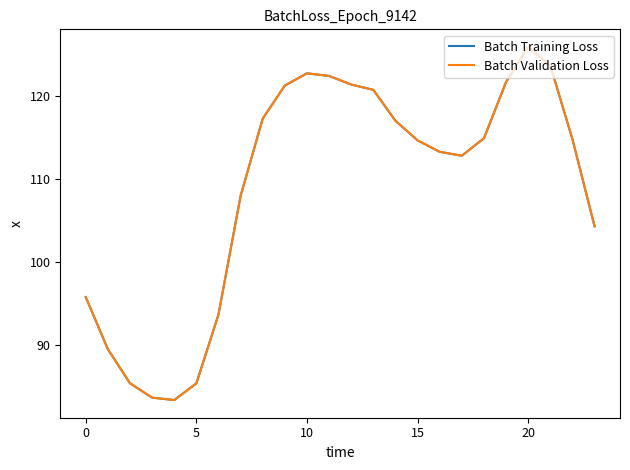

Does the chart display data point markers on the line(s)?

No